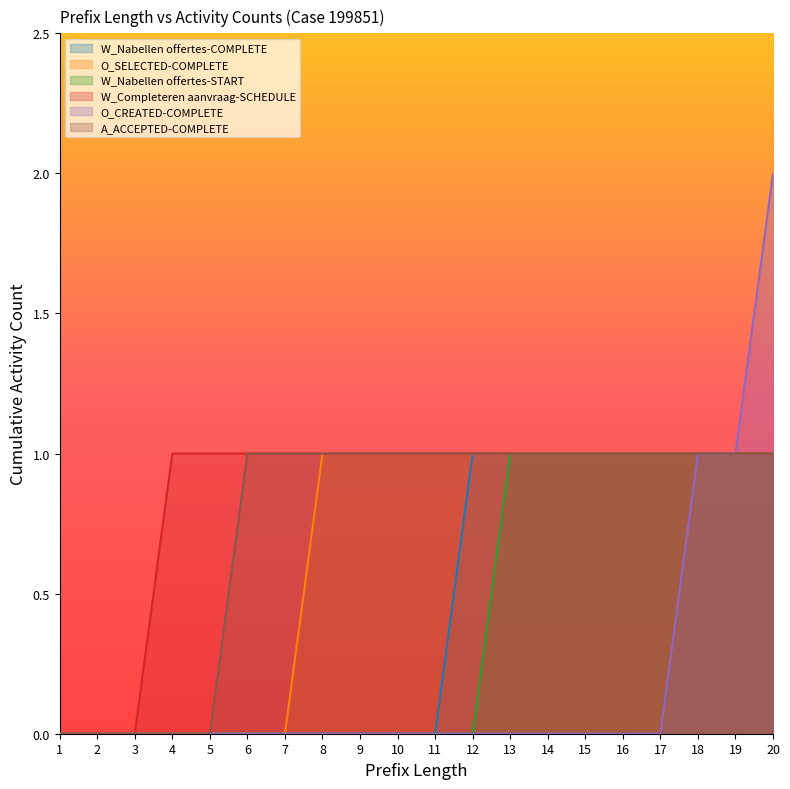

Which series has the widest spread of values?

O_CREATED-COMPLETE